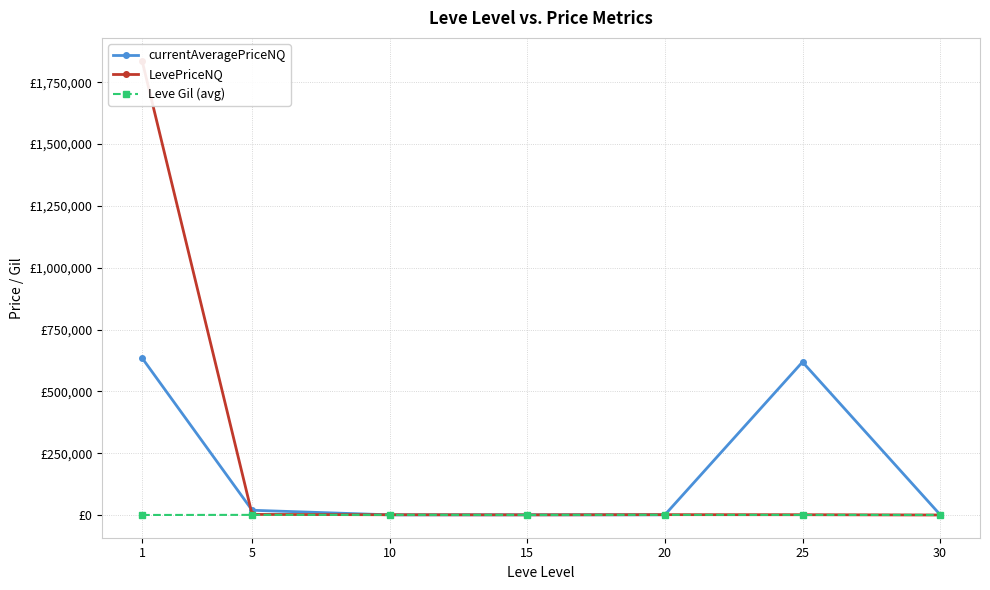

What is the difference between the Leve Gil (avg) values at 1 and 10?

413.2